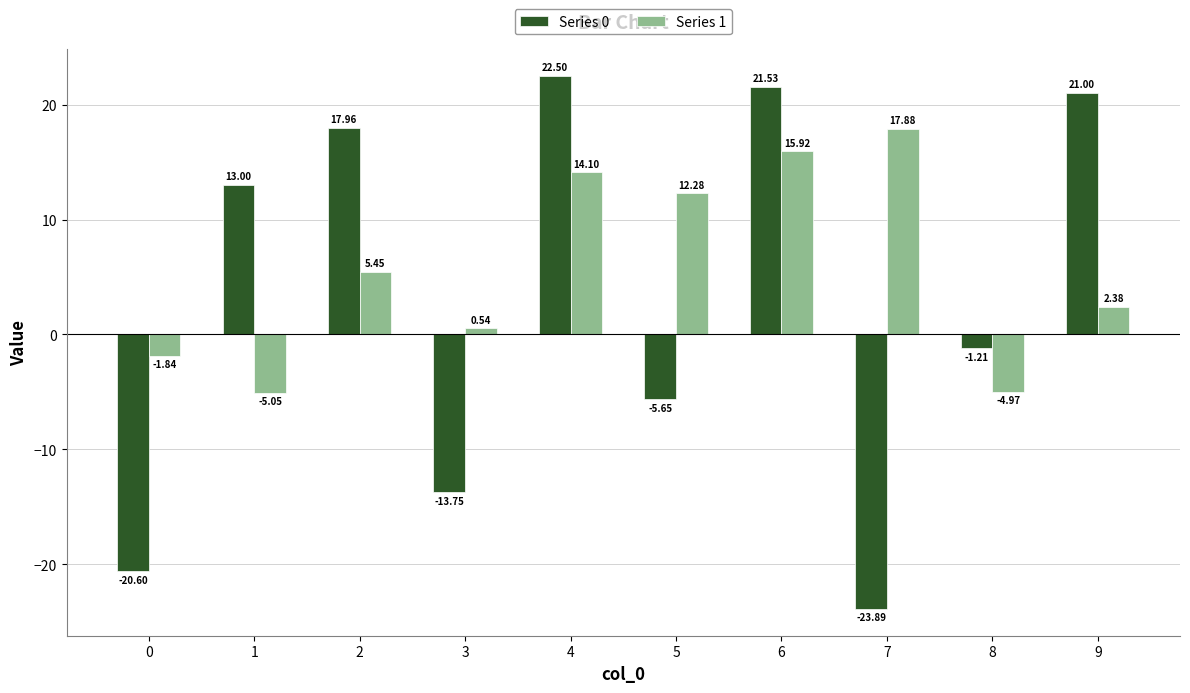

Which category has the lowest value in the Series 0 series?

7